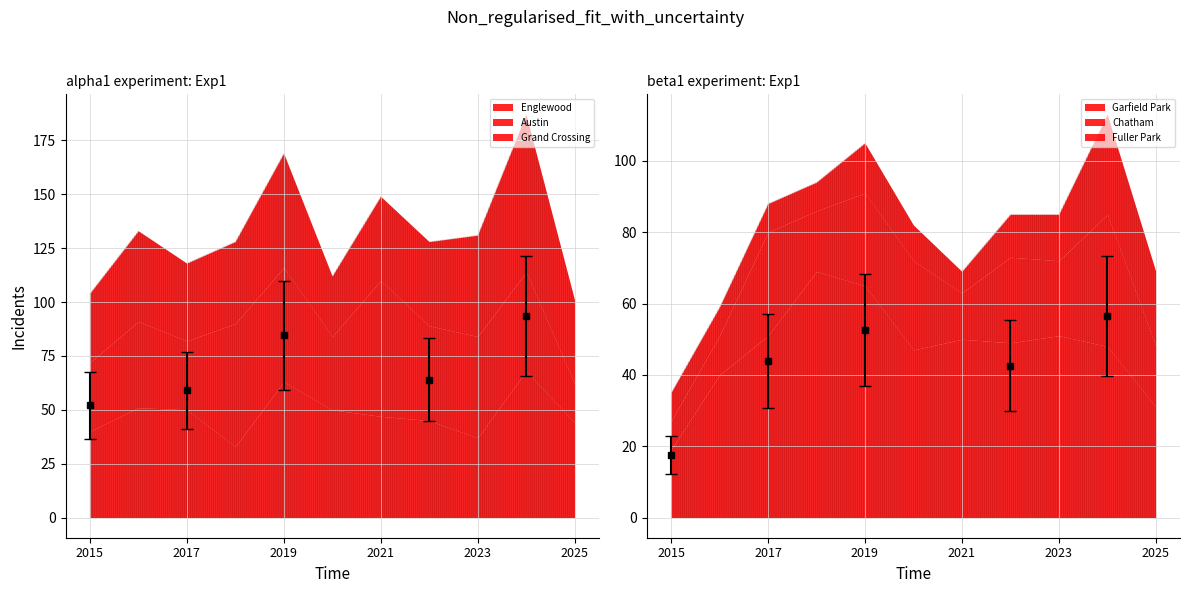

What is the difference between the maximum and minimum values in the Grand Crossing series?

45